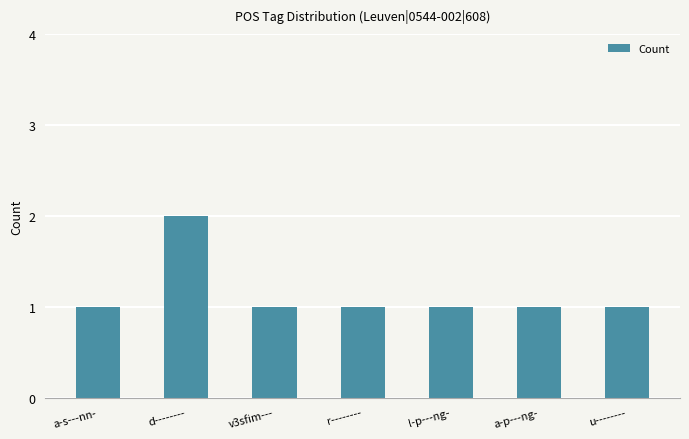

What position from the right is u--------?

1